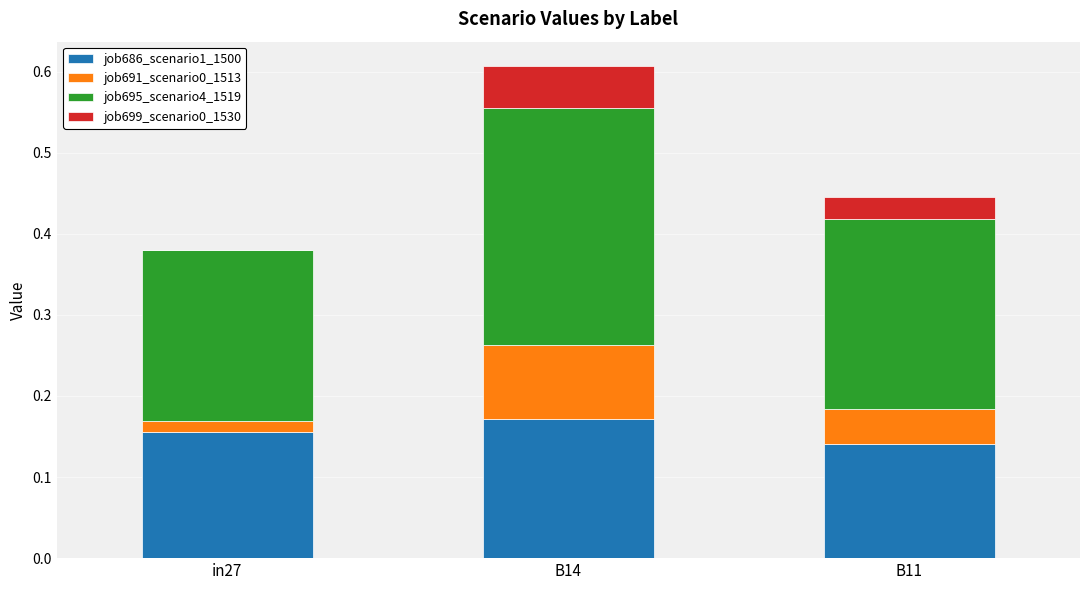

At which category is the sum across all series the highest?

B14